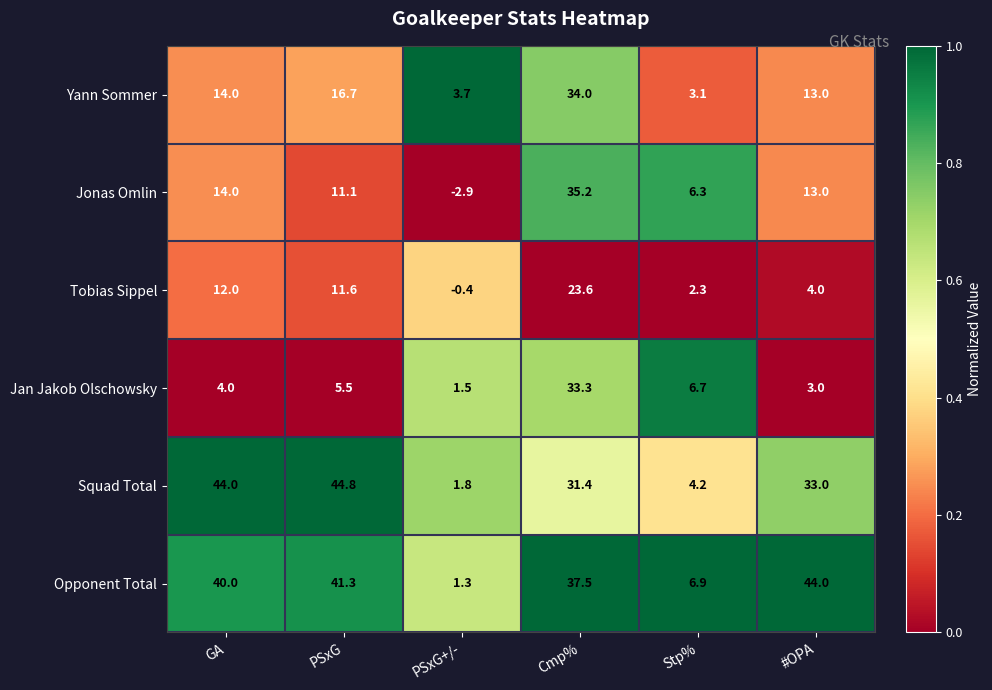

What is the difference between the second highest and minimum values in the Tobias Sippel series?

12.4